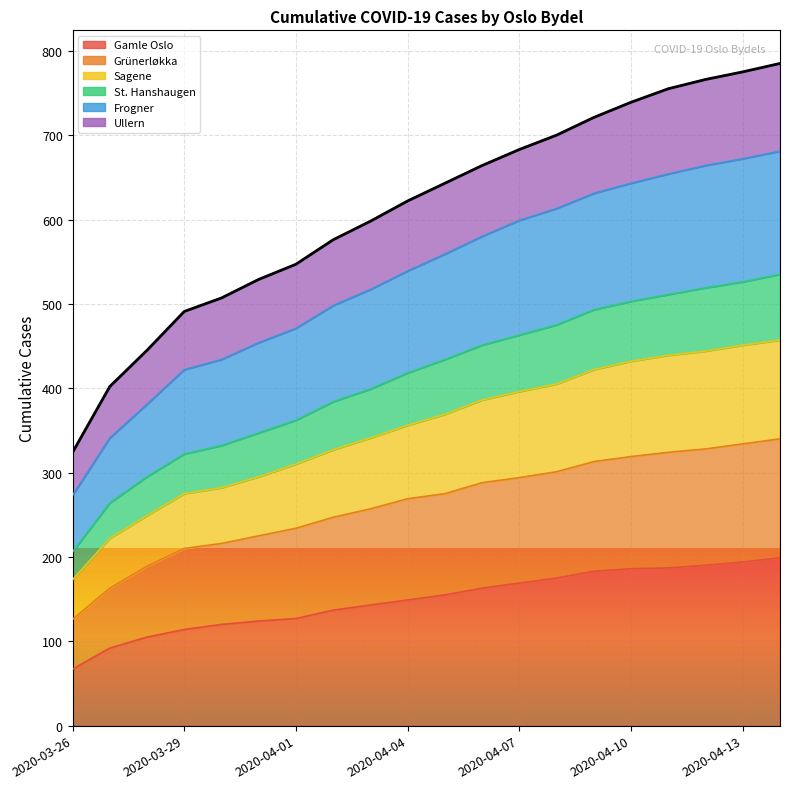

Does the chart display data point markers on the line(s)?

No